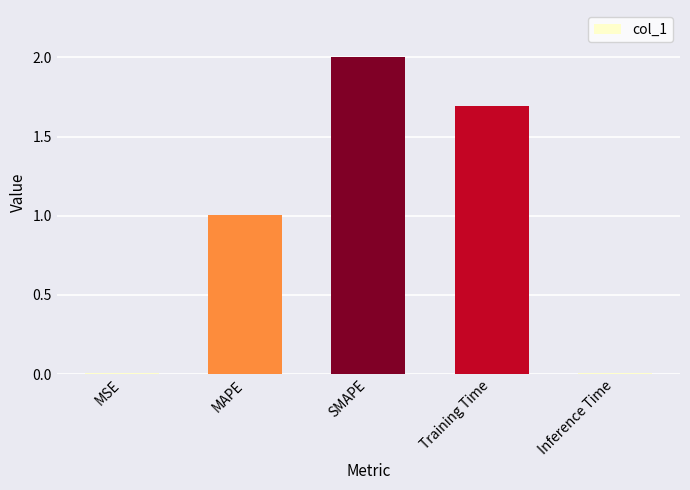

Which has a higher value, MAPE or Training Time?

Training Time